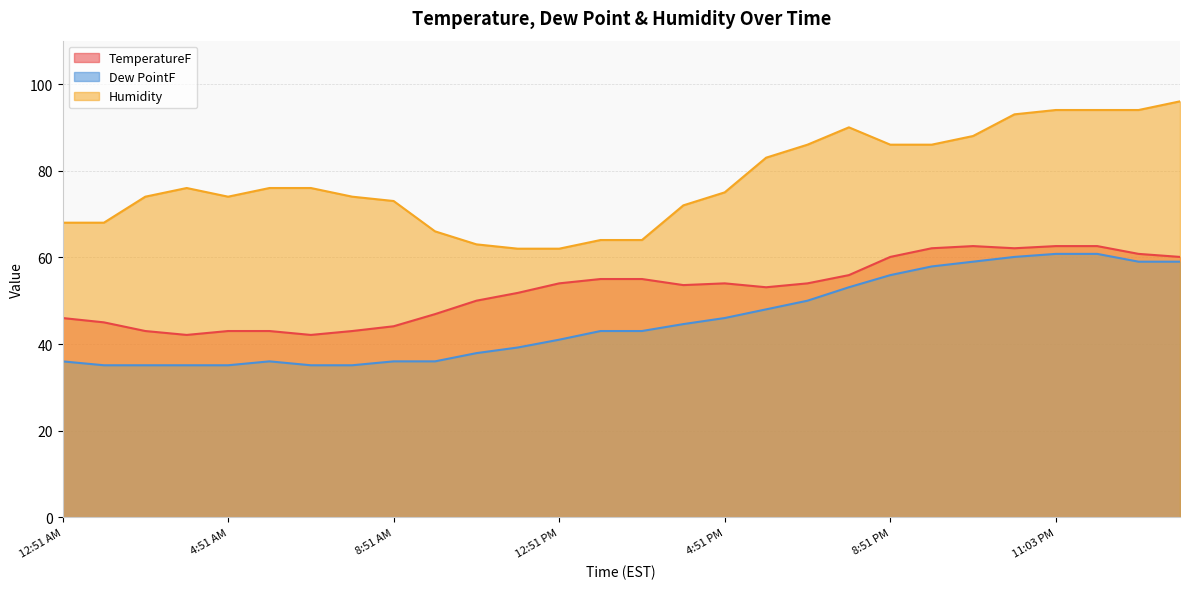

Rank the series by their average value, from lowest to highest.

Dew PointF, TemperatureF, Humidity